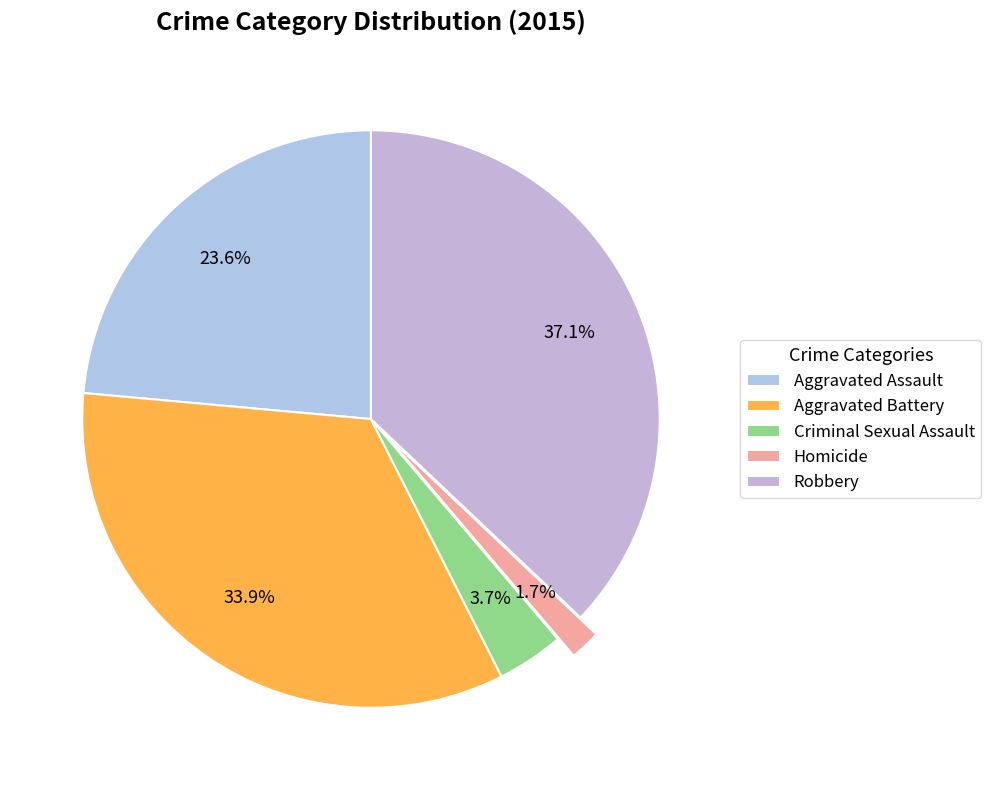

Combined, what portion of the pie is Aggravated Battery and Criminal Sexual Assault?

37.6%